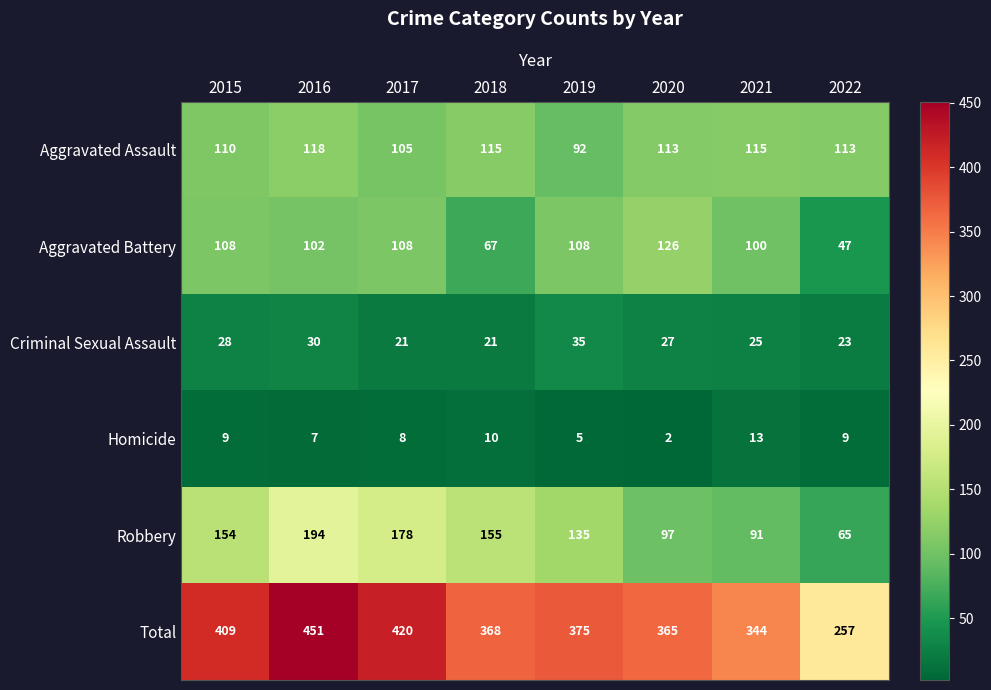

What is the difference between the maximum and second lowest values in the Aggravated Assault series?

13